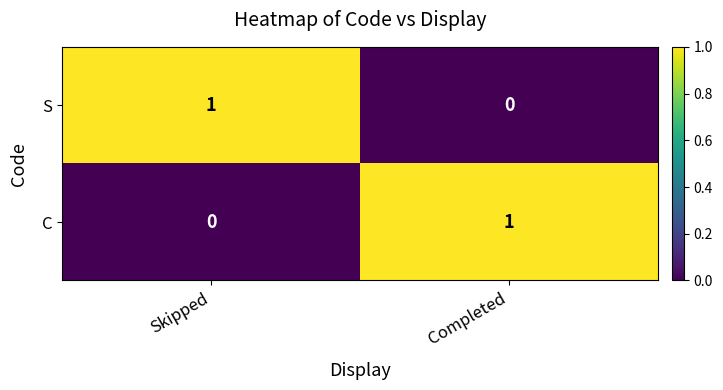

At which label is C closest to 0?

Skipped